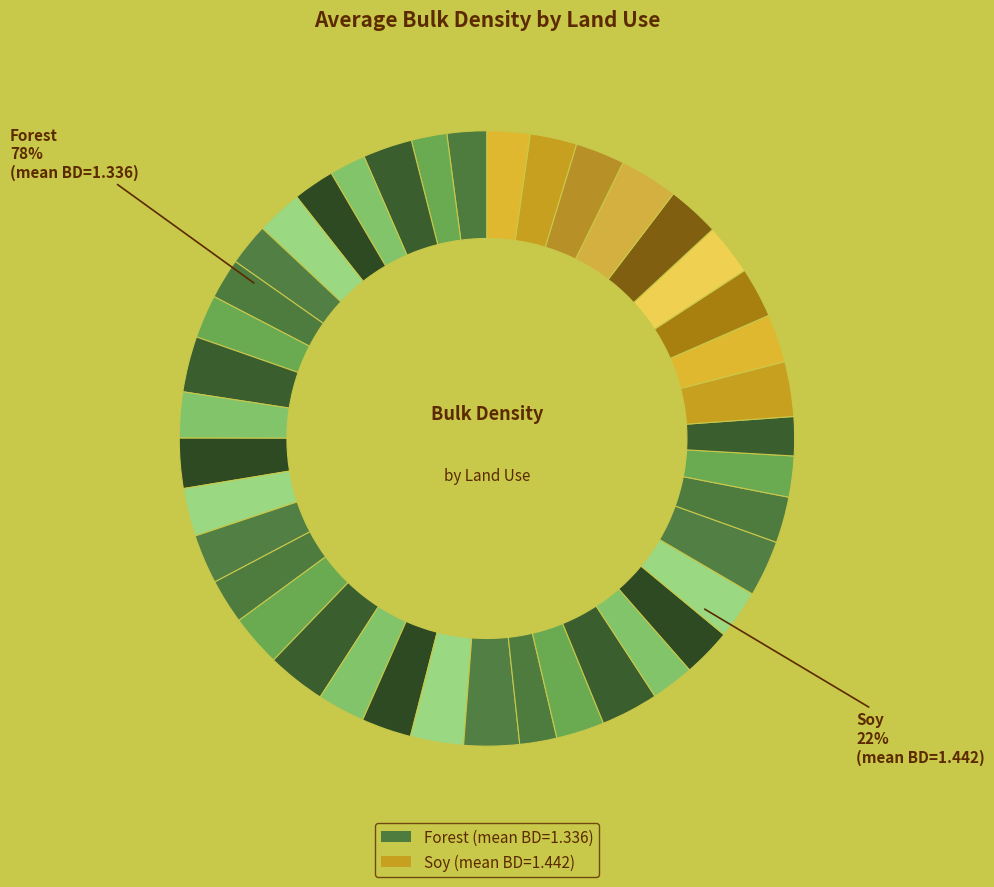

Is there any slice that represents more than half of the pie?

Yes